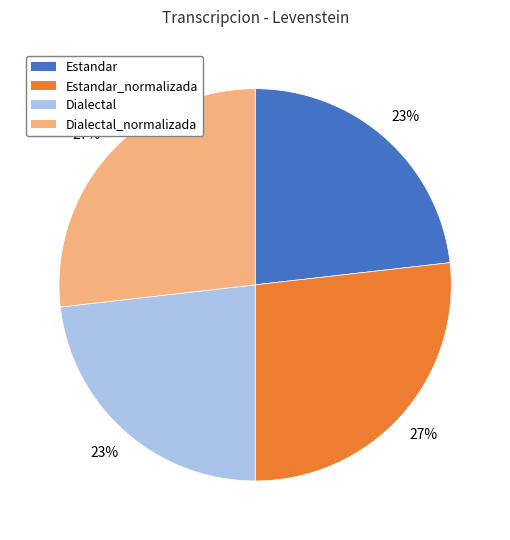

Does Dialectal_normalizada represent more than half of the total?

No